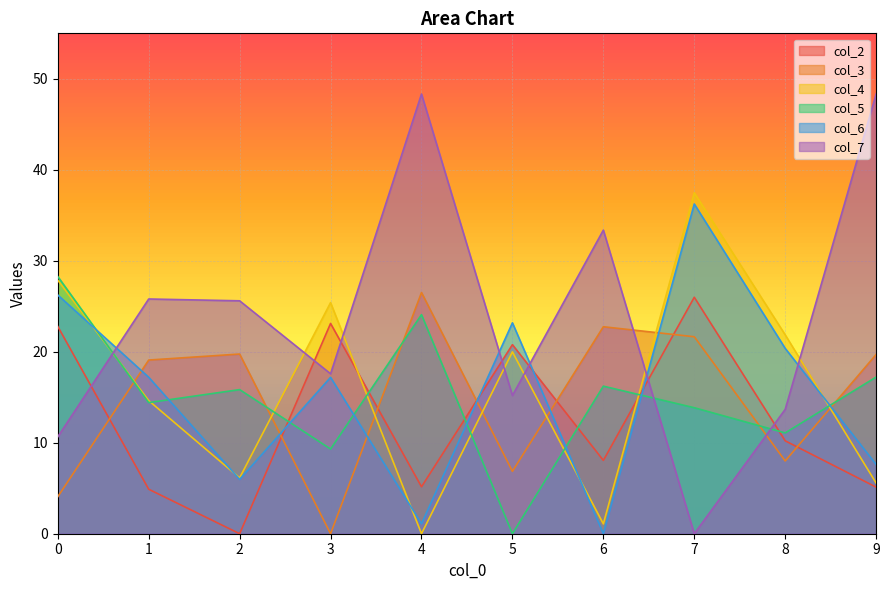

True or false: col_7 has more than 0 points higher than both neighbors.

True